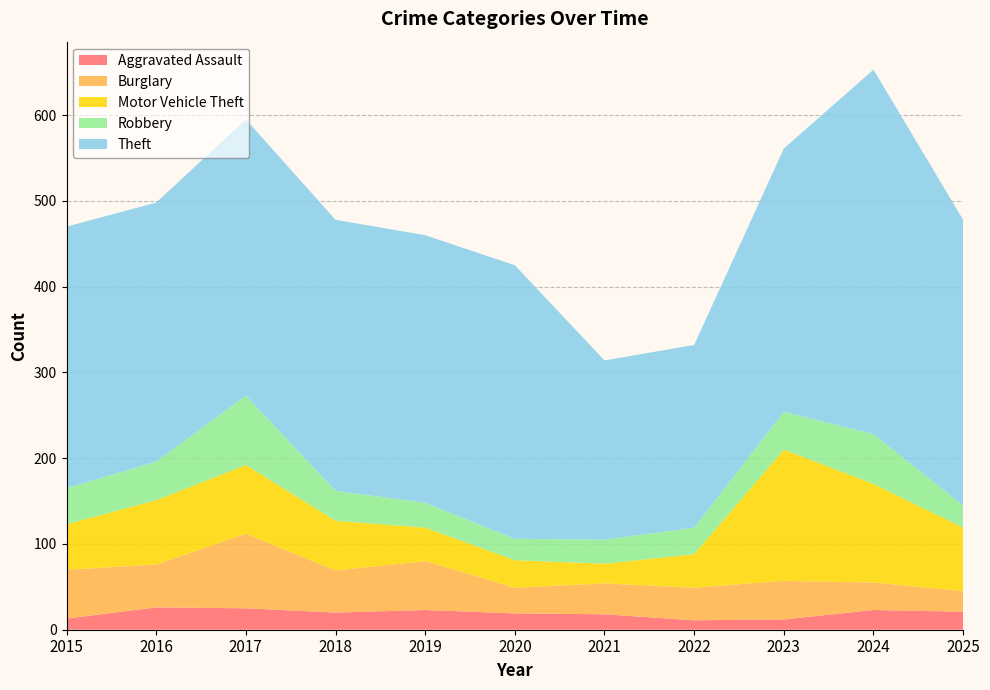

Reading left to right, what are all the values shown in this chart?

Aggravated Assault: 2015=13	2016=26	2017=25	2018=20	2019=23	2020=19	2021=18	2022=11	2023=12	2024=23	2025=21
Burglary: 2015=57	2016=50	2017=87	2018=49	2019=57	2020=30	2021=36	2022=38	2023=45	2024=32	2025=24
Motor Vehicle Theft: 2015=53	2016=75	2017=80	2018=58	2019=39	2020=32	2021=23	2022=39	2023=153	2024=115	2025=74
Robbery: 2015=42	2016=45	2017=81	2018=35	2019=29	2020=25	2021=28	2022=31	2023=44	2024=58	2025=26
Theft: 2015=305	2016=302	2017=322	2018=316	2019=312	2020=319	2021=209	2022=213	2023=307	2024=425	2025=333